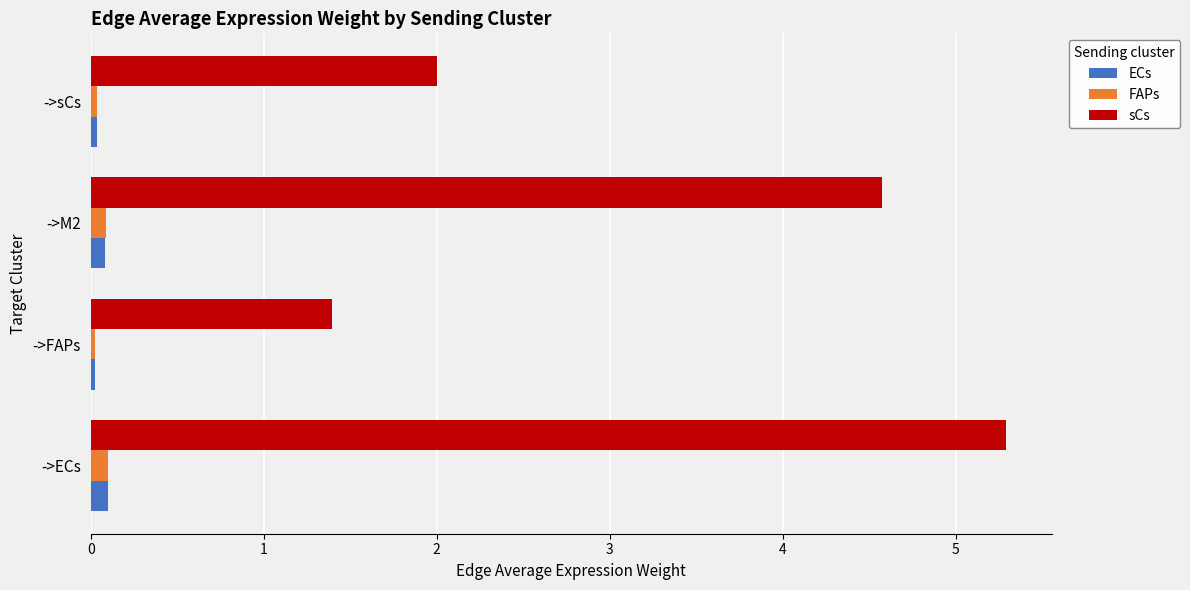

True or false: sCs has a value of 4.6 at ->M2.

True